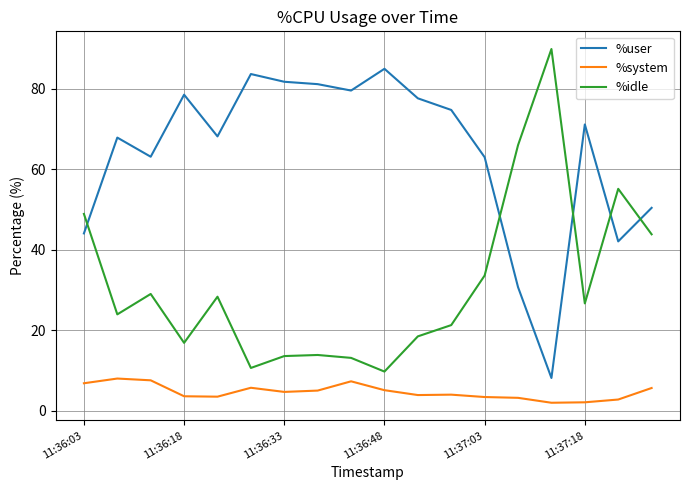

Does the chart display data point markers on the line(s)?

No